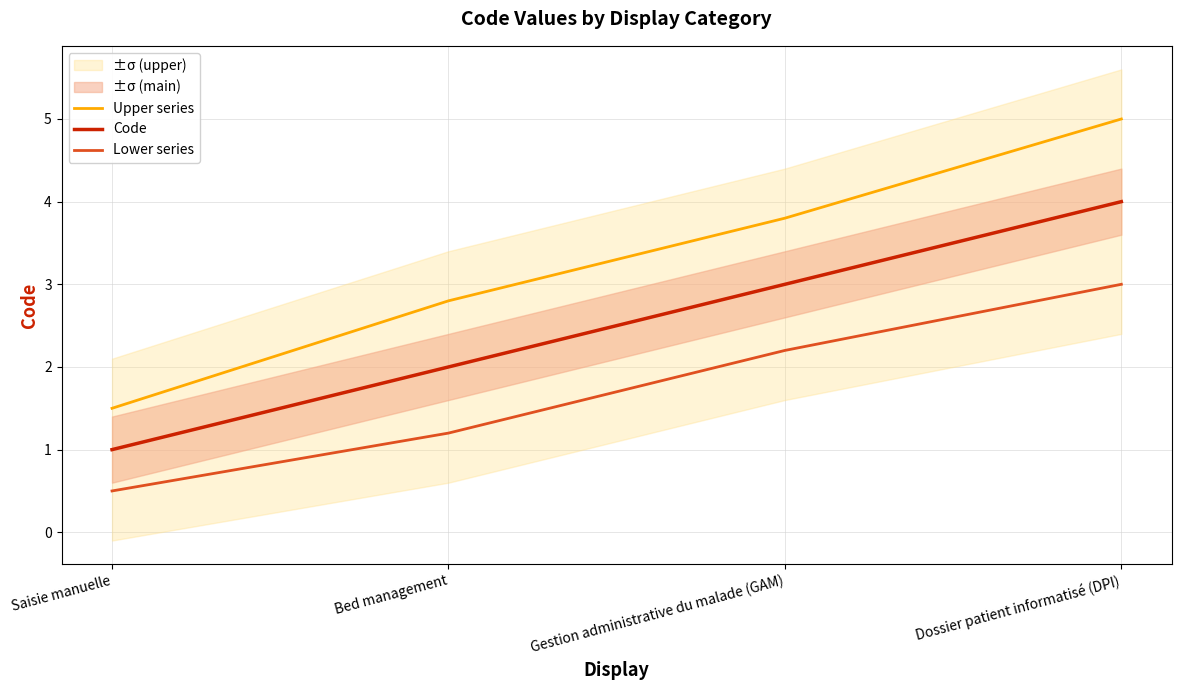

What is the lowest value of the Lower series series?

0.5